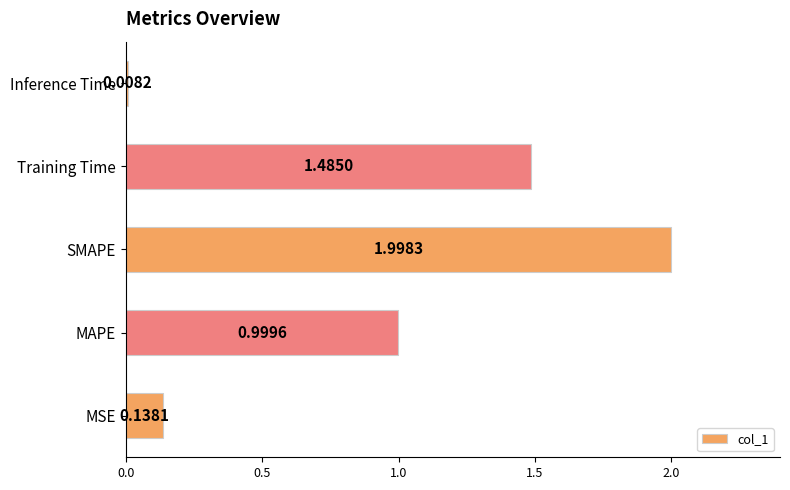

What is the difference between the second highest and second lowest values?

1.3